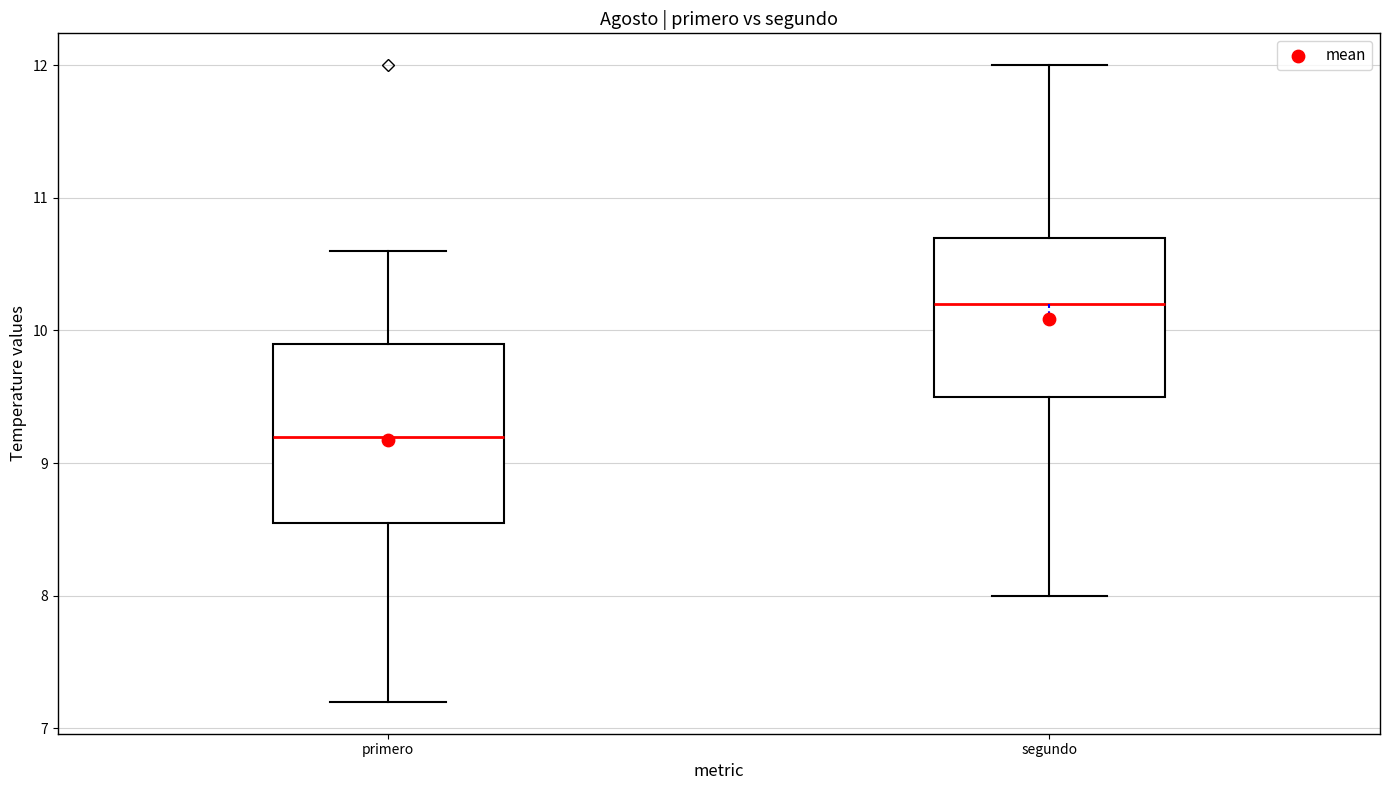

Comparing the boxes themselves (not the whiskers), which one is the tallest?

primero